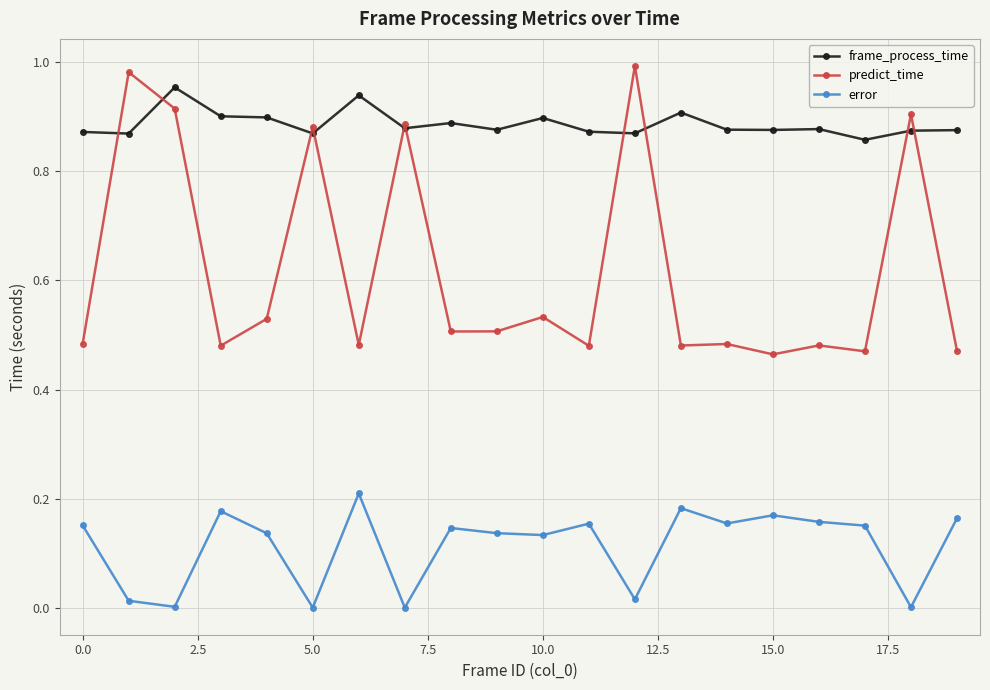

How many series are shown in this chart?

3